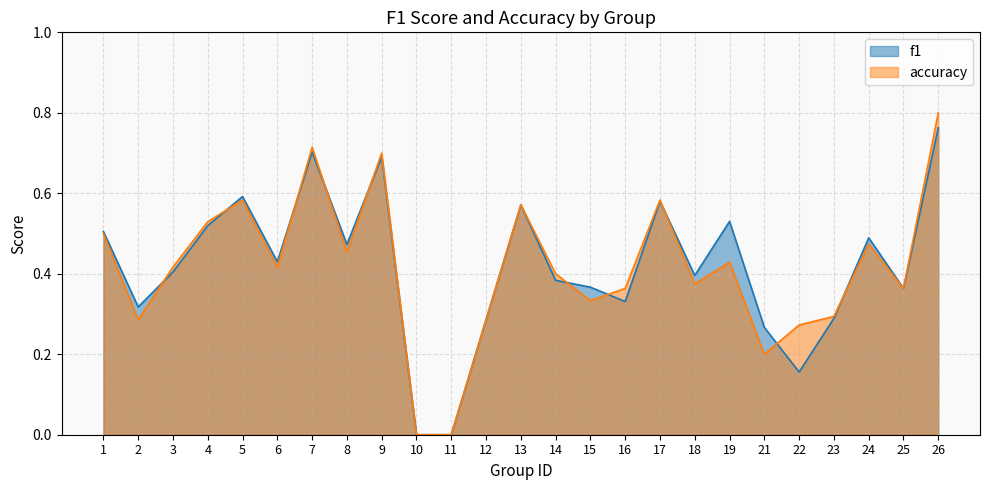

Reading left to right, list all the values displayed in this chart.

f1: 0.5	0.3	0.4	0.5	0.6	0.4	0.7	0.5	0.7	0.0	0.0	0.3	0.6	0.4	0.4	0.3	0.6	0.4	0.5	0.3	0.2	0.3	0.5	0.4	0.8
accuracy: 0.5	0.3	0.4	0.5	0.6	0.4	0.7	0.5	0.7	0.0	0.0	0.3	0.6	0.4	0.3	0.4	0.6	0.4	0.4	0.2	0.3	0.3	0.5	0.4	0.8